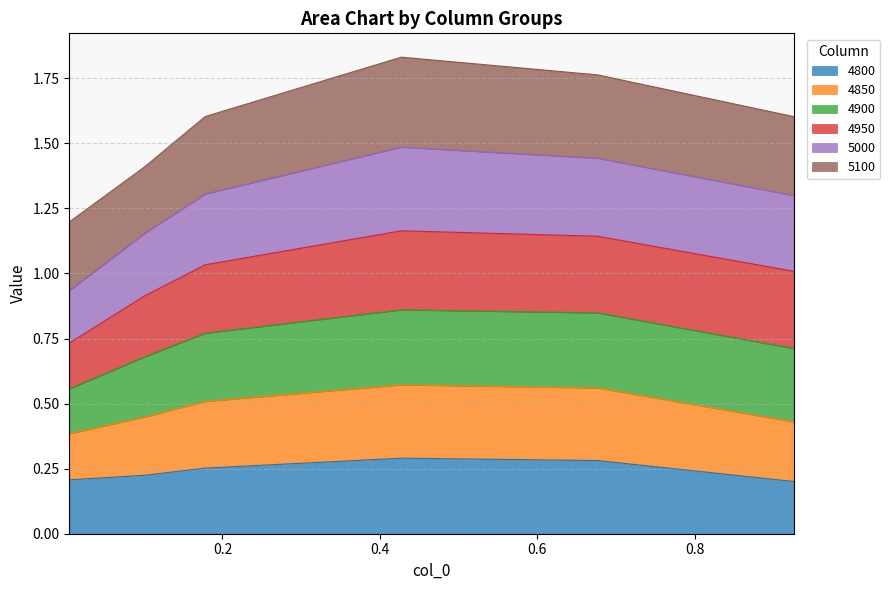

At which category is the sum across all series the highest?

0.4273972602739726